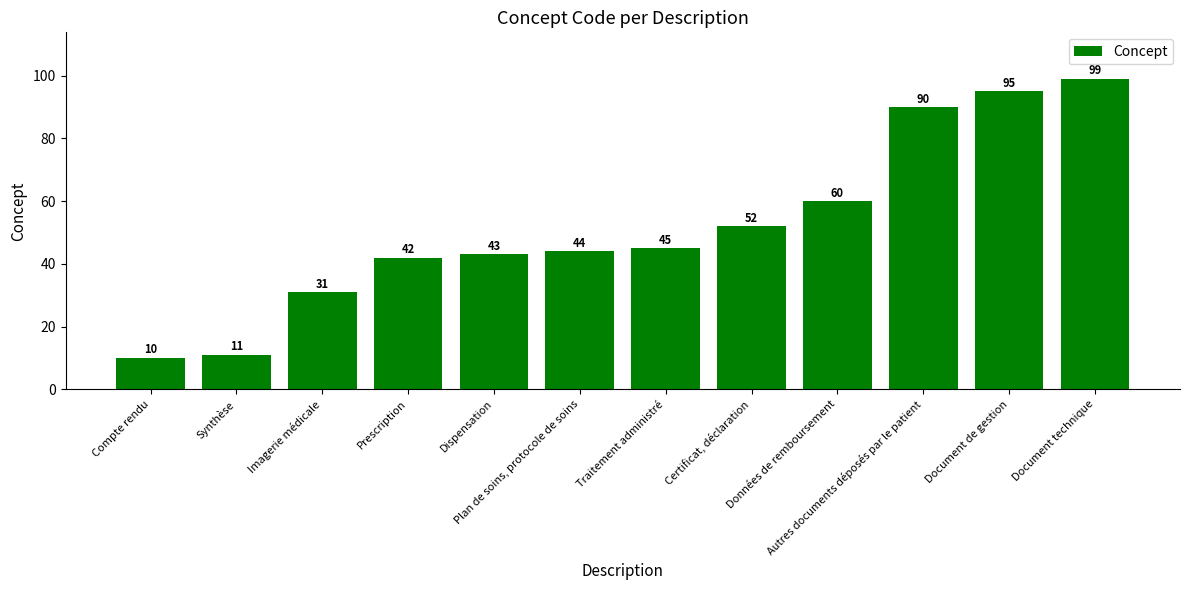

What is the sum of all values?

622